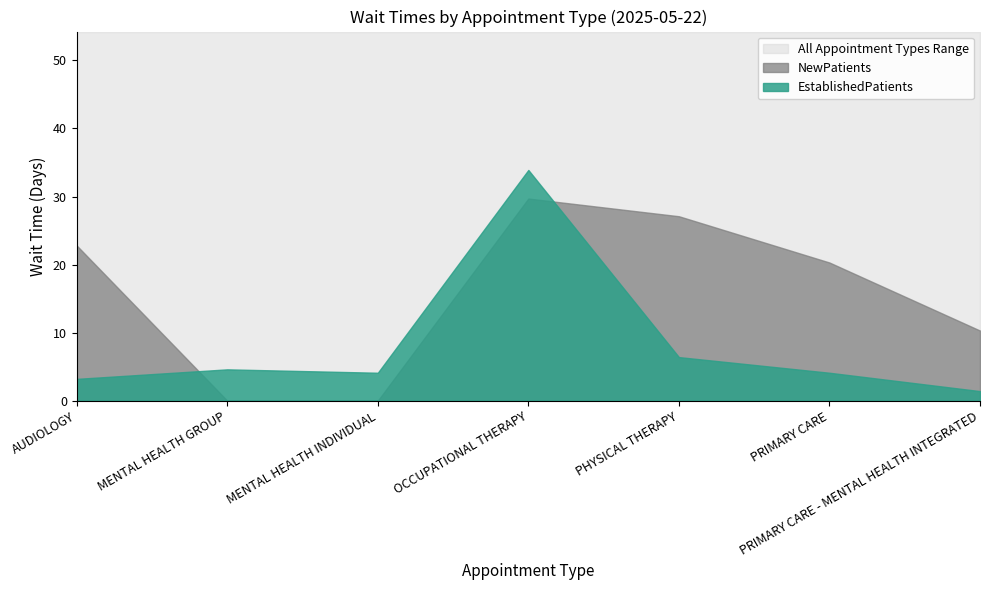

What is the label of the 5th point from the left?

PHYSICAL THERAPY